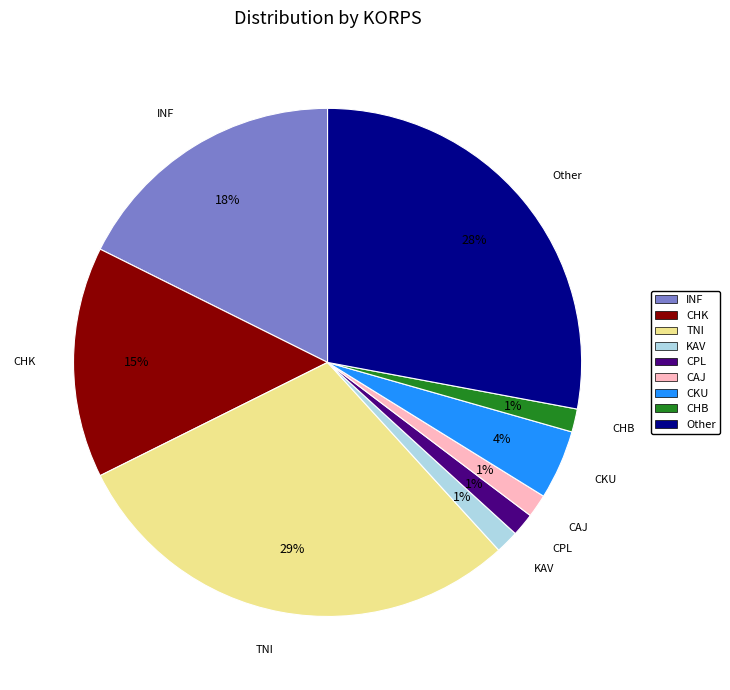

Is there any slice that represents more than half of the pie?

No